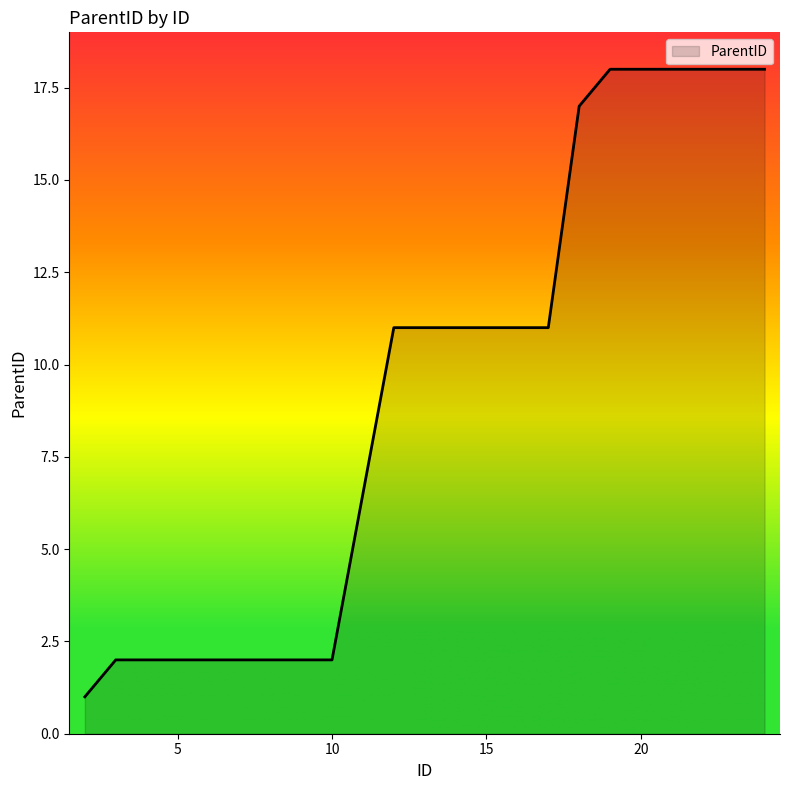

What is the maximum value shown in the chart?

18